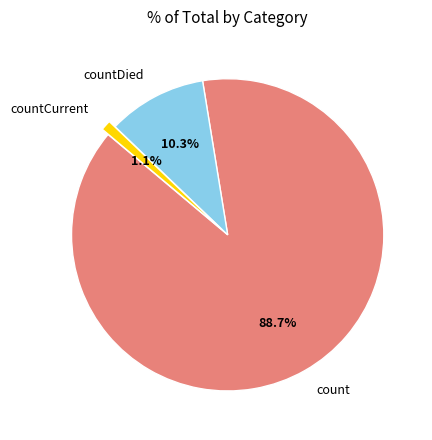

Does countDied account for over 50% of the chart?

No